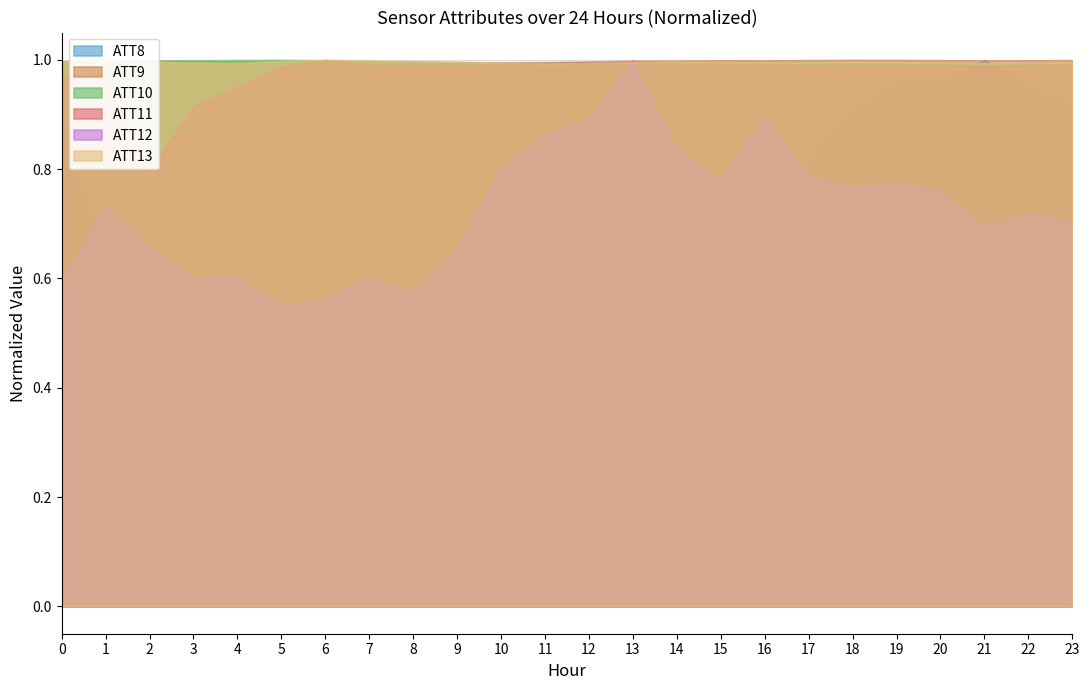

Which series ends up on top after the final intersection of ATT9 and ATT10?

ATT9